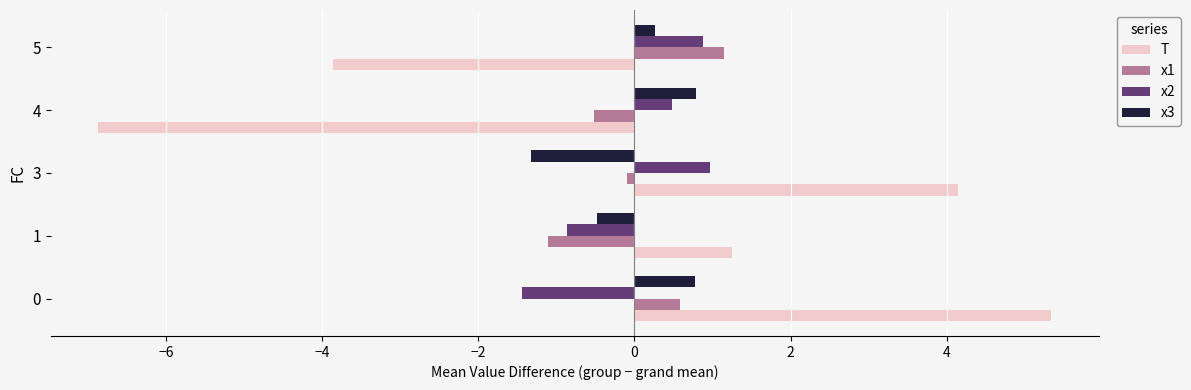

Which series has the largest range (max minus min)?

T